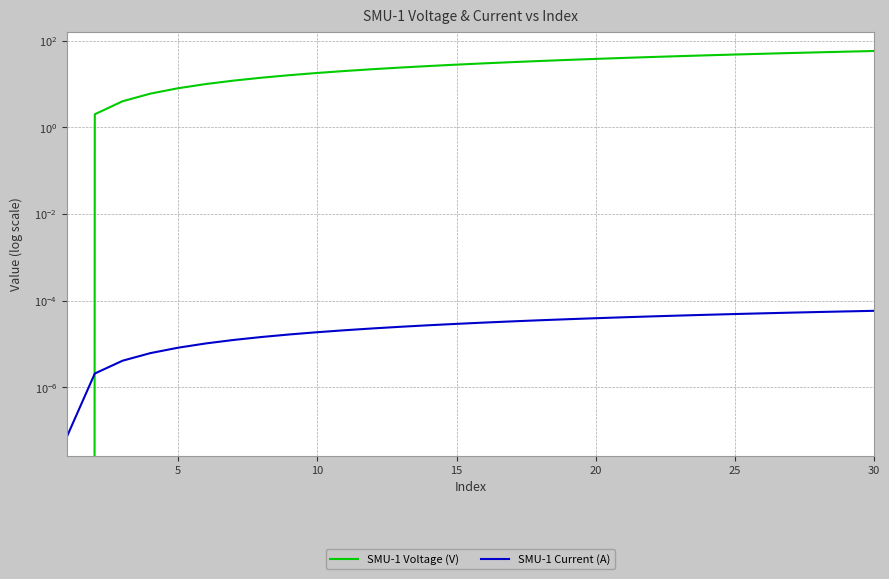

Reading left to right, transcribe all the data shown in this chart.

SMU-1 Voltage (V): -0.0	2.0	4.0	6.0	8.0	10.0	12.0	14.0	16.0	18.0	20.0	22.0	24.0	26.0	28.1	30.1	32.1	34.1	36.0	38.0	40.0	42.0	44.0	46.0	48.0	50.0	52.0	53.9	55.9	57.9
SMU-1 Current (A): 0.0	0.0	0.0	0.0	0.0	0.0	0.0	0.0	0.0	0.0	0.0	0.0	0.0	0.0	0.0	0.0	0.0	0.0	0.0	0.0	0.0	0.0	0.0	0.0	0.0	0.0	0.0	0.0	0.0	0.0